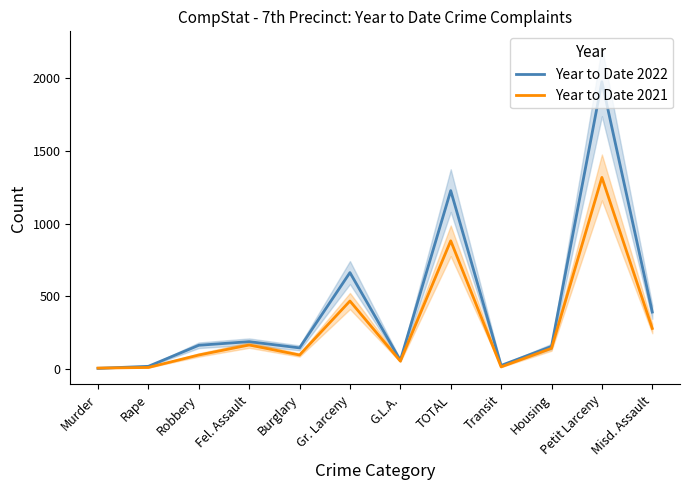

Is it true that Year to Date 2022 equals 161 at Robbery?

True